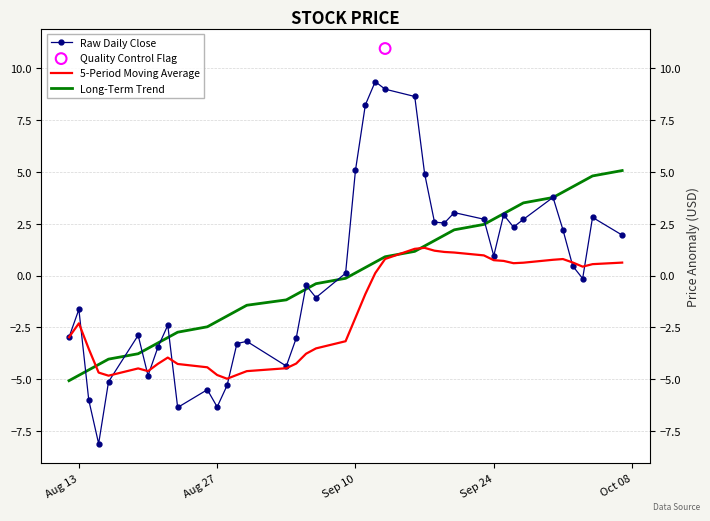

At how many categories does at least one series exceed 1?

20